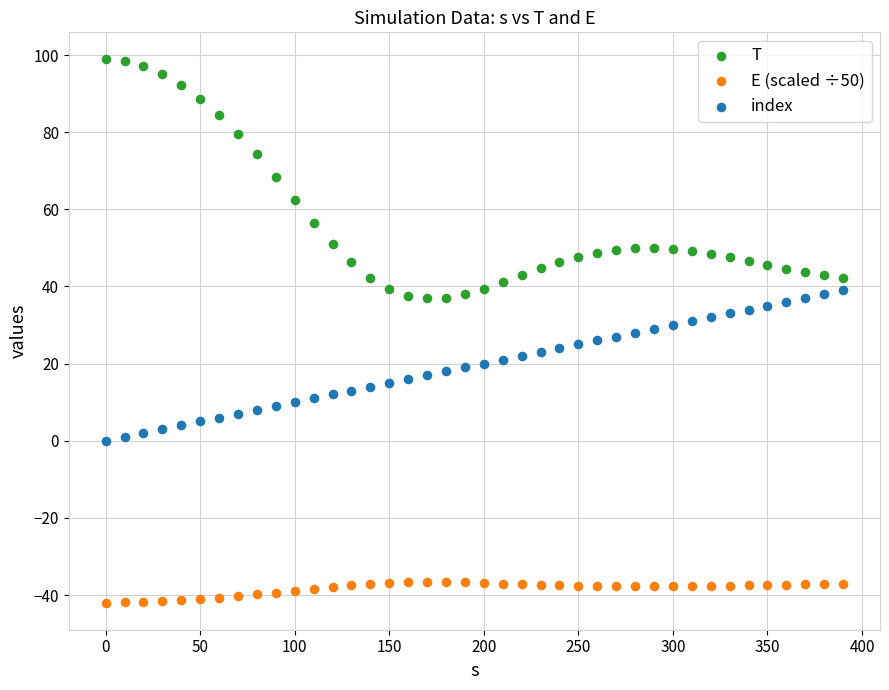

What are all the series names shown in the legend?

T, E (scaled ÷50), index